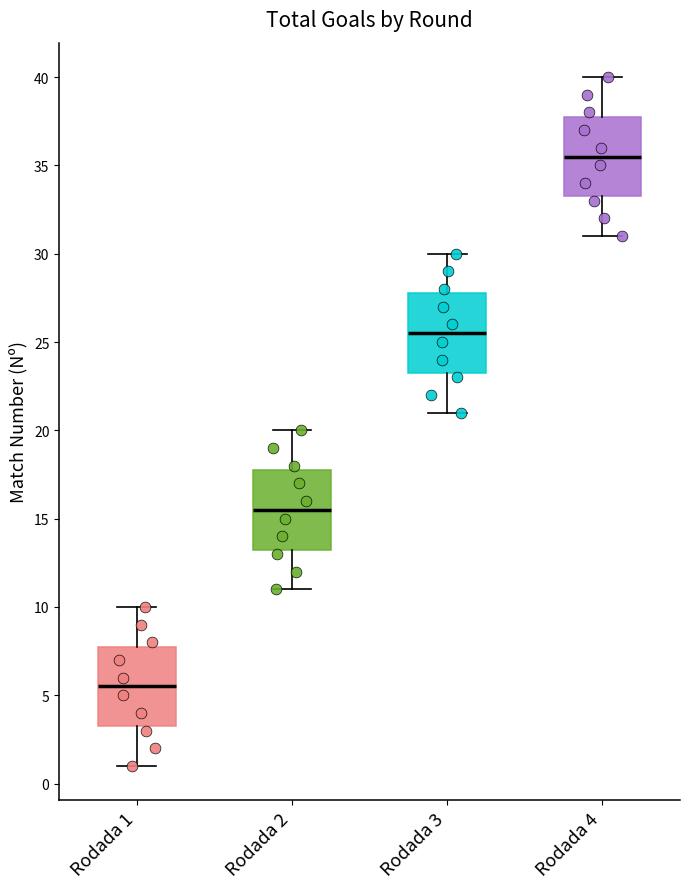

Reading left to right, transcribe this box plot: for each box, give where its median line is, the range the box spans, and where its two whiskers end, as read against the y-axis. The values are not printed on the chart, so give them approximately, as read against the axis.

Rodada 1: median 5.5, box 3.5 to 8.0, whiskers 1.0 to 10.0
Rodada 2: median 15.5, box 13.5 to 18.0, whiskers 11.0 to 20.0
Rodada 3: median 25.5, box 23.5 to 28.0, whiskers 21.0 to 30.0
Rodada 4: median 35.5, box 33.5 to 38.0, whiskers 31.0 to 40.0